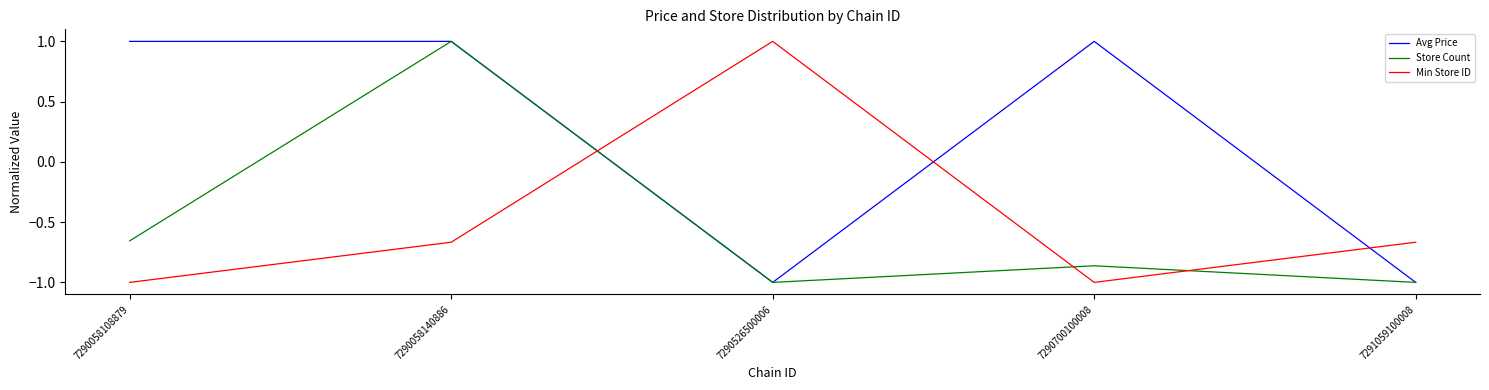

At 7290058108879, list the series in order from largest to smallest.

Avg Price, Store Count, Min Store ID